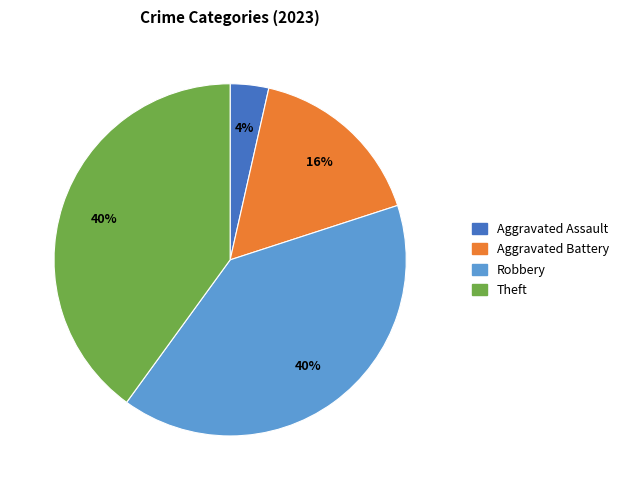

To the nearest percent, what percentage of the pie is Robbery?

40%